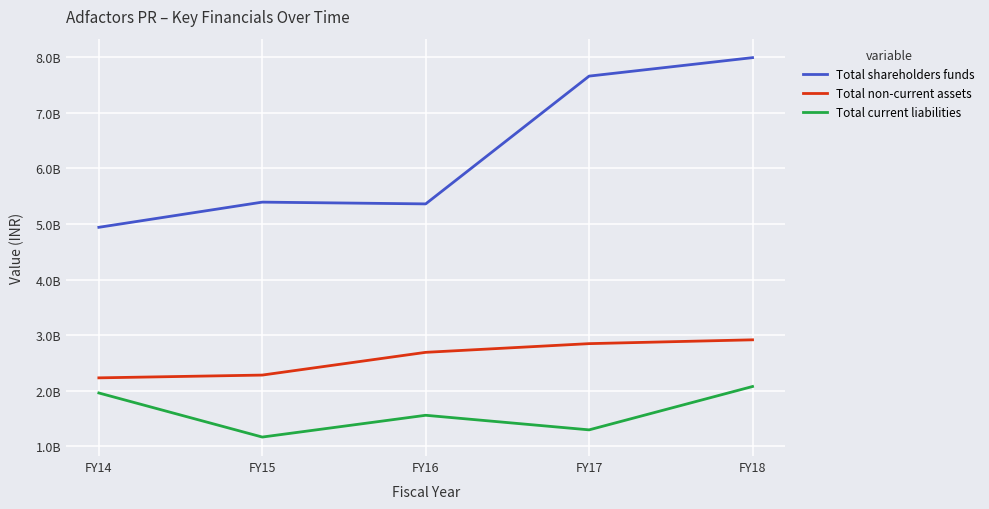

Rank the series at FY18 from highest to lowest value.

Total shareholders funds, Total non-current assets, Total current liabilities